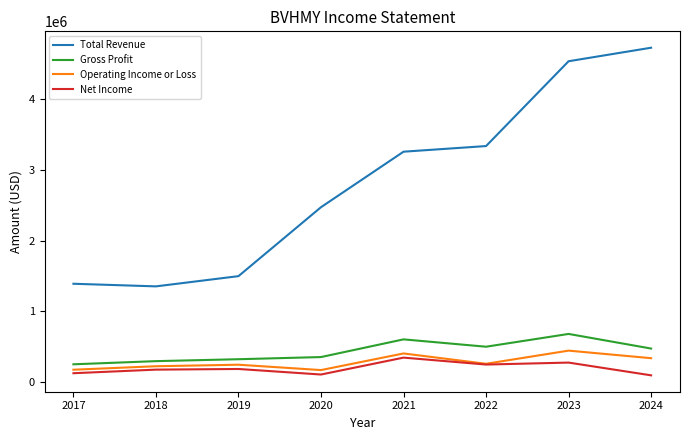

What is the difference between the highest and lowest values at 2020?

2368700